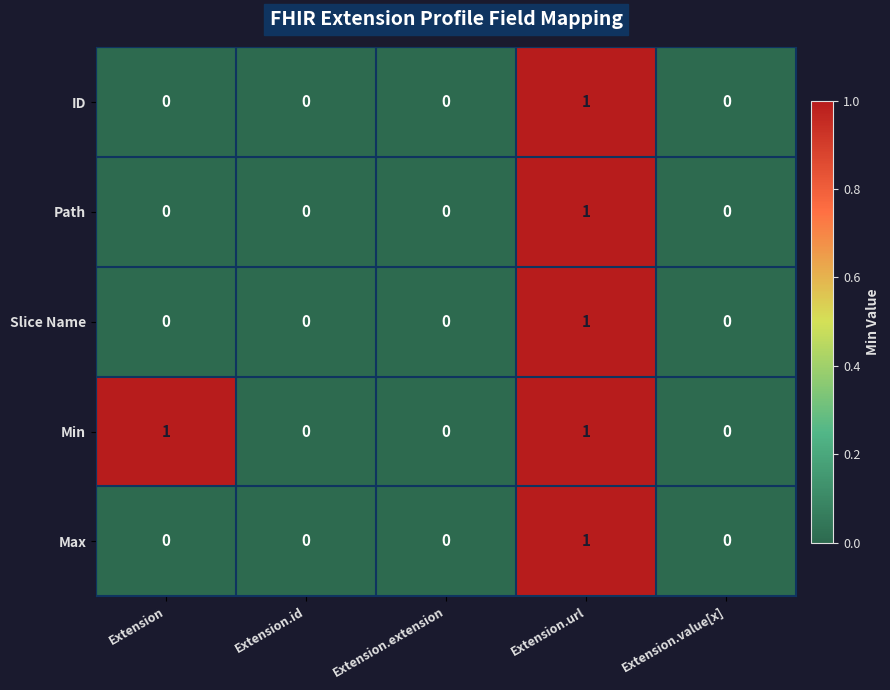

Which series changed the most between Extension and Extension.extension?

Min